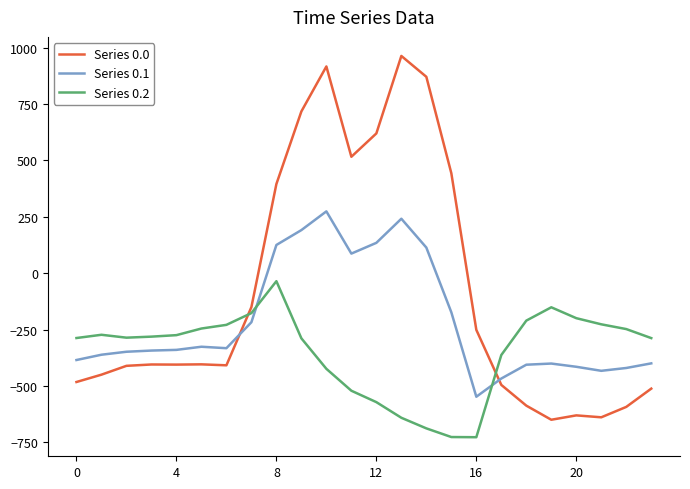

List the series in order of their overall mean, highest first.

Series 0.0, Series 0.1, Series 0.2